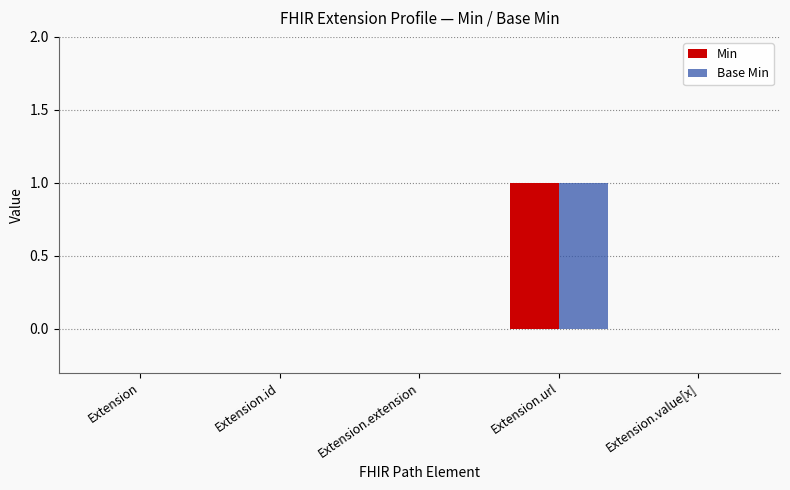

Are the bars grouped side by side (vs. stacked)?

Yes